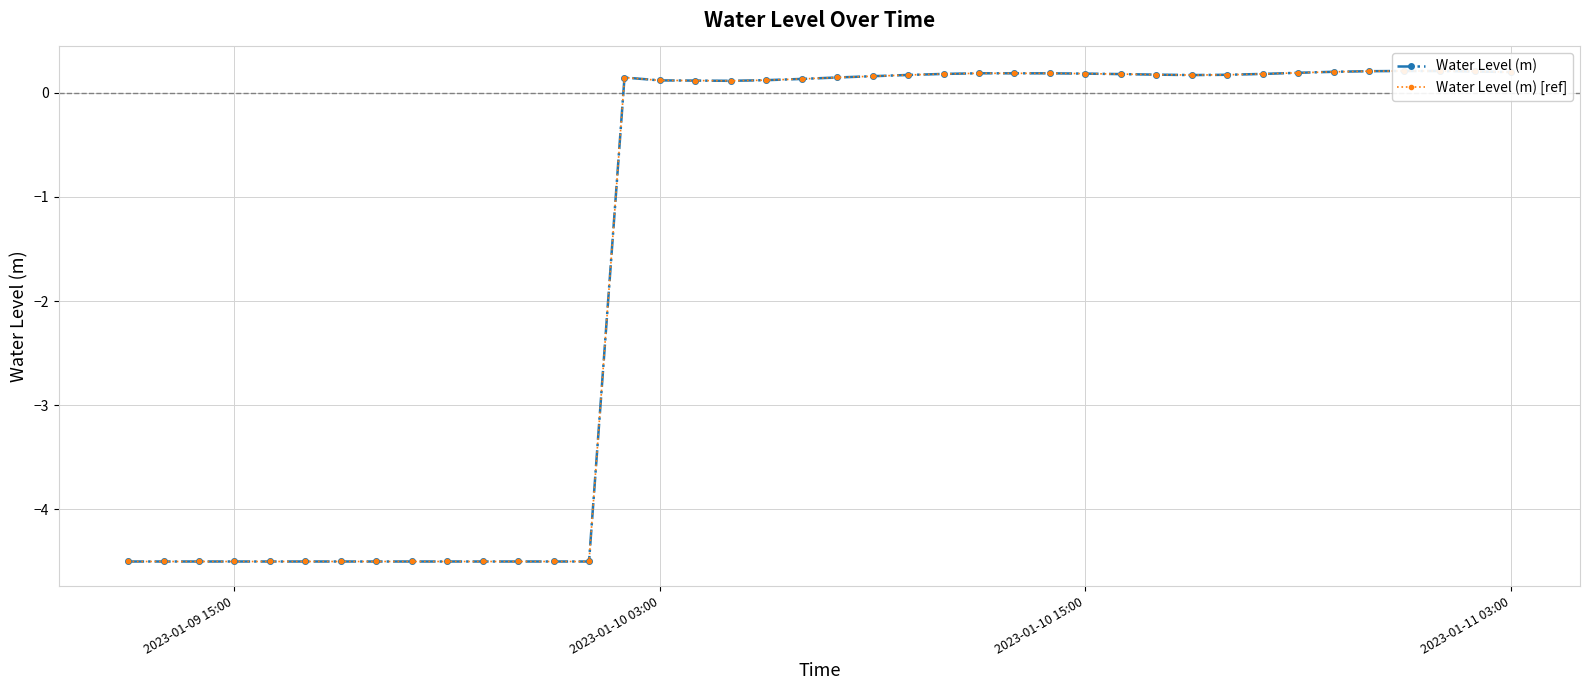

What is the value of the Water Level (m) [ref] point at the 12th from the left?

-4.5